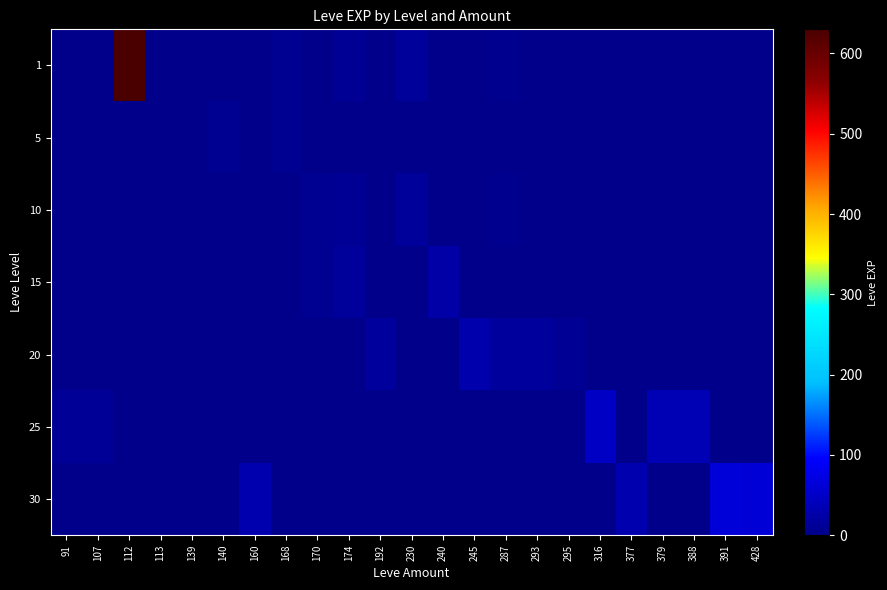

Count the number of data series in this chart.

7